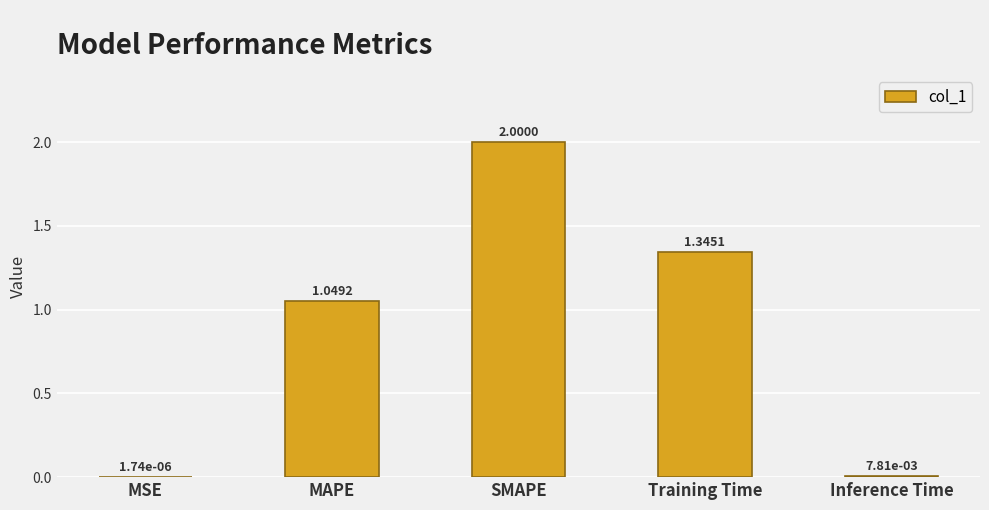

What is the difference between the values at SMAPE and Inference Time?

2.0